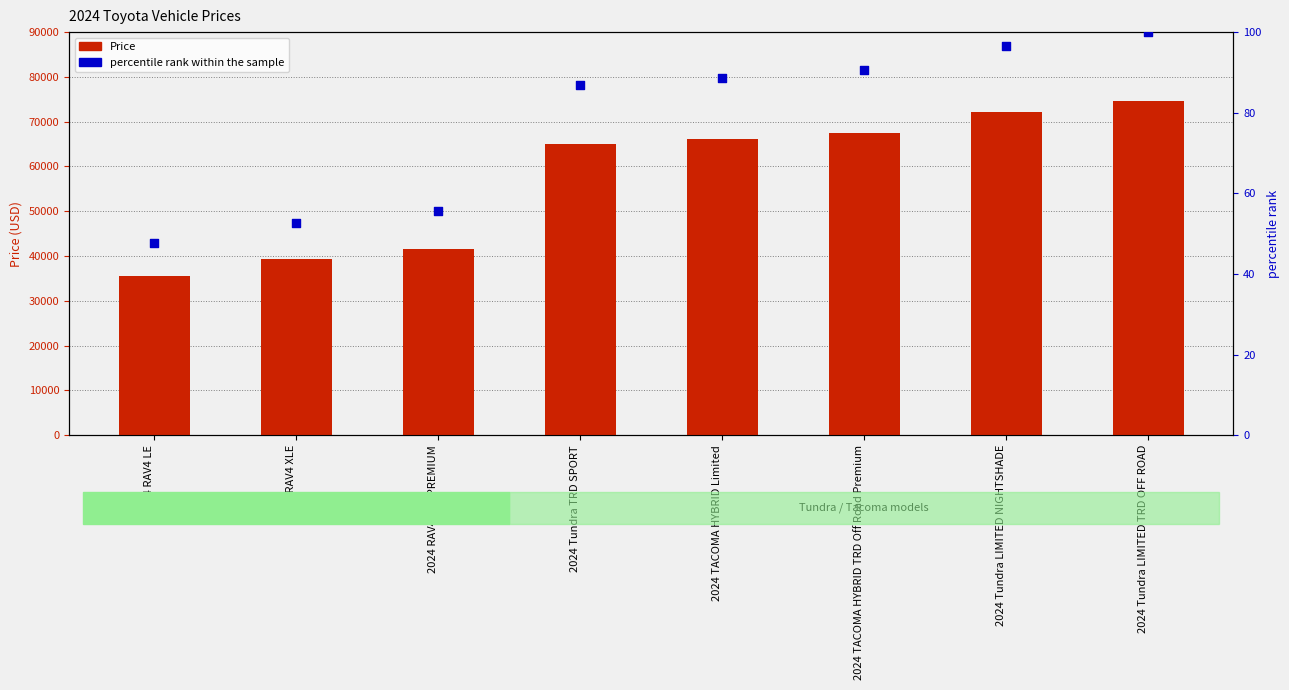

Which series reaches the minimum Y coordinate?

percentile rank within the sample